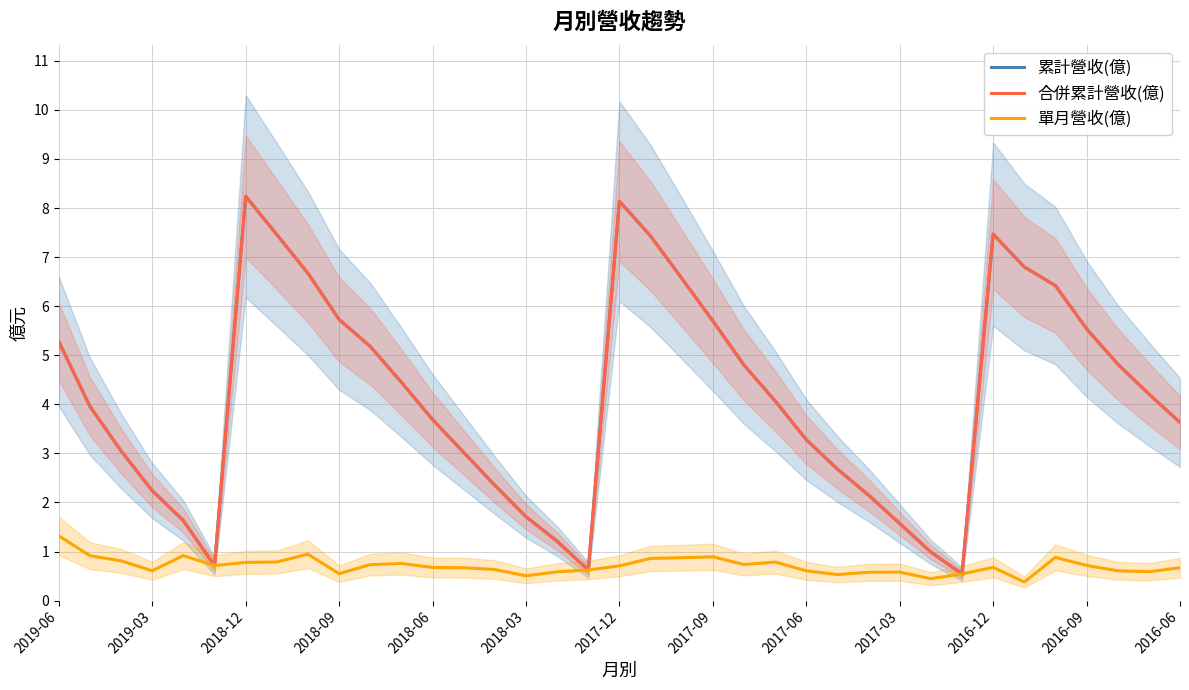

True or false: 單月營收(億) and 累計營收(億) cross at least once.

False